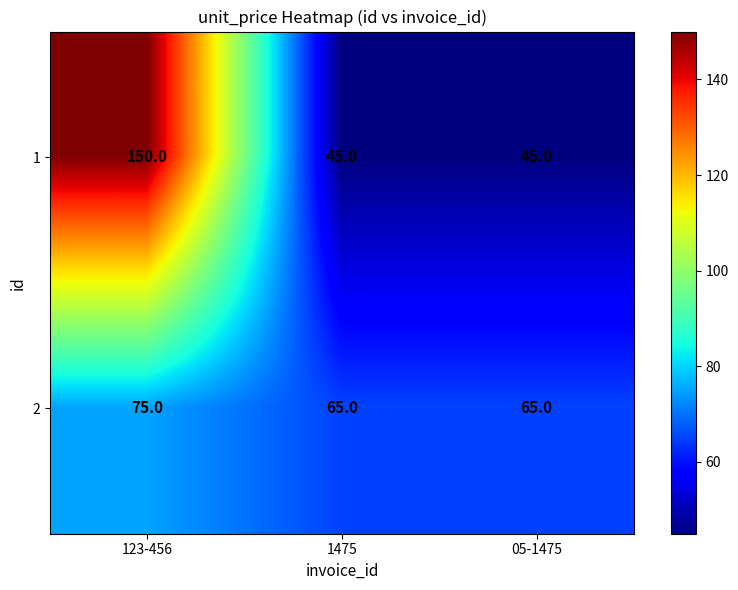

True or false: 1 has a value of 240 at 123-456.

False